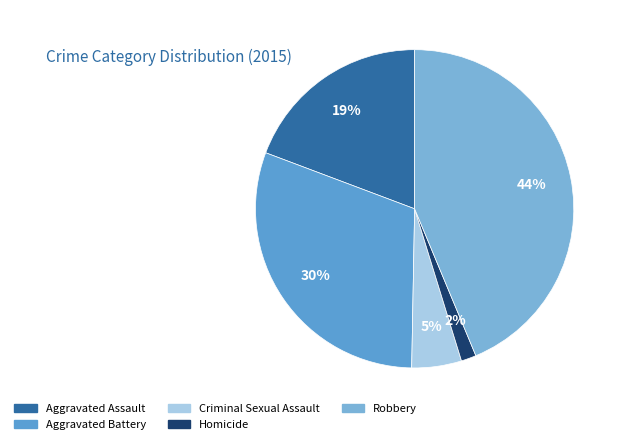

How many segments does this pie chart have?

5